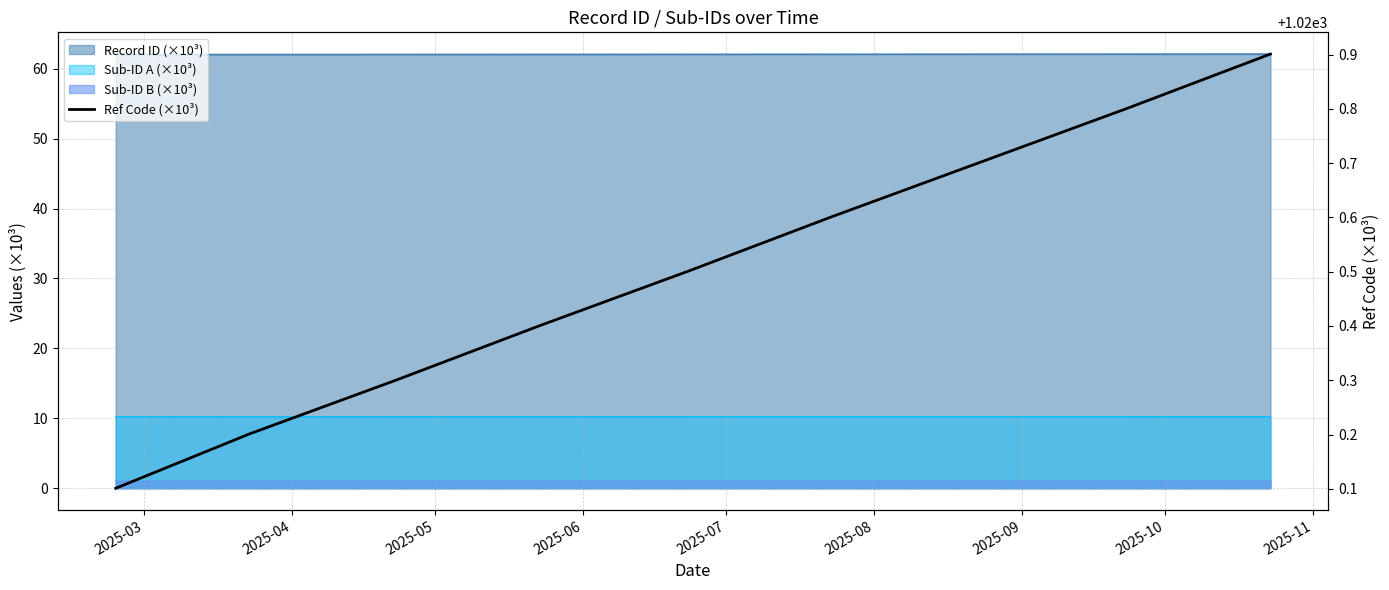

What is the difference between the maximum and minimum values?

0.8